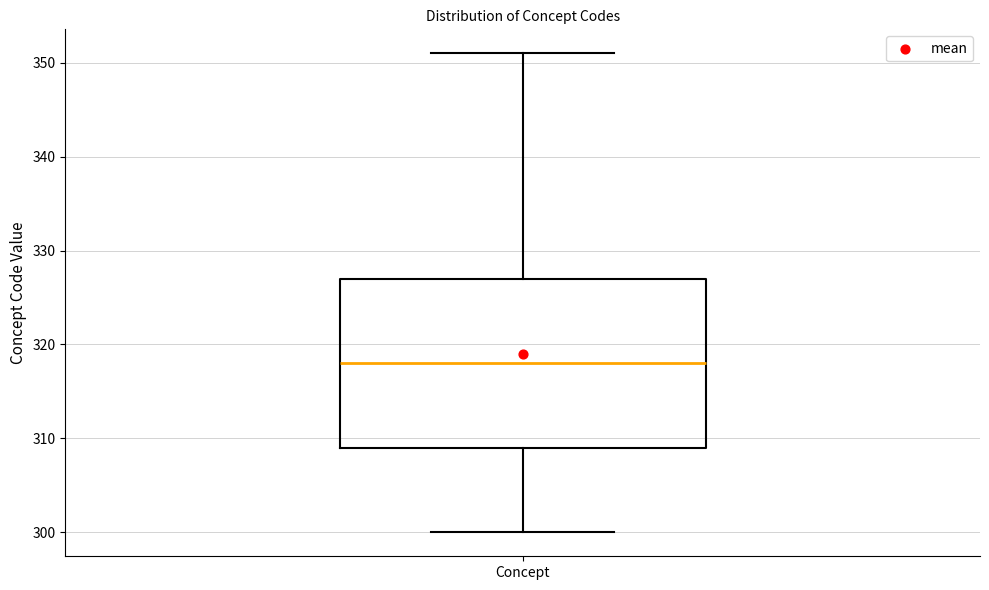

Read this box plot against the y-axis: the position of the median line, the range covered by the box, and the ends of both whiskers. The values are not printed on the chart, so give them approximately, as read against the axis.

median 318, box 309 to 327, whiskers 300 to 351